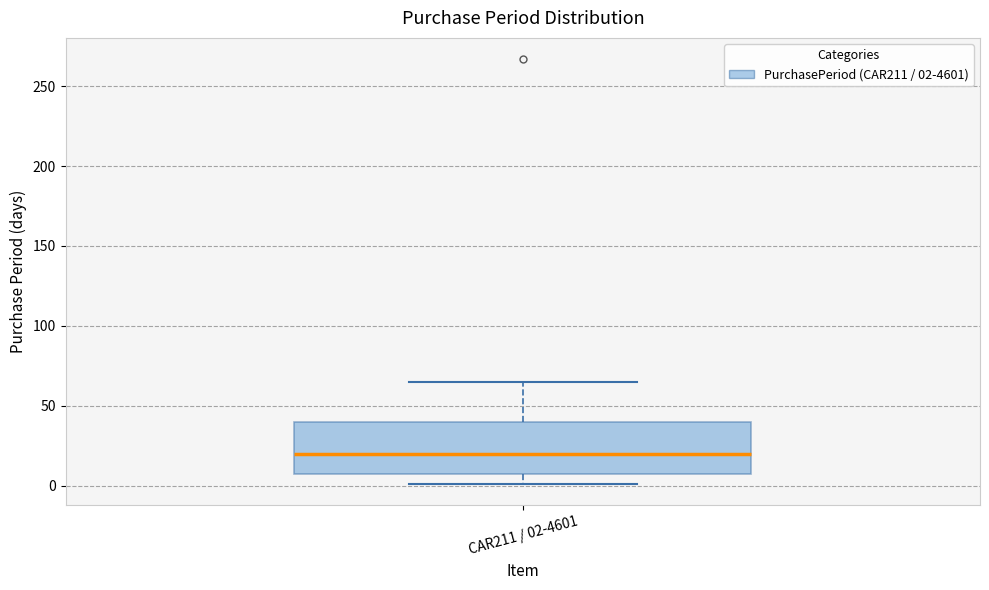

Transcribe this box plot: give where the median line is, the range the box spans, and where the two whiskers end, as read against the y-axis. The values are not printed on the chart, so give them approximately, as read against the axis.

median 20, box 5 to 40, whiskers 0 to 65